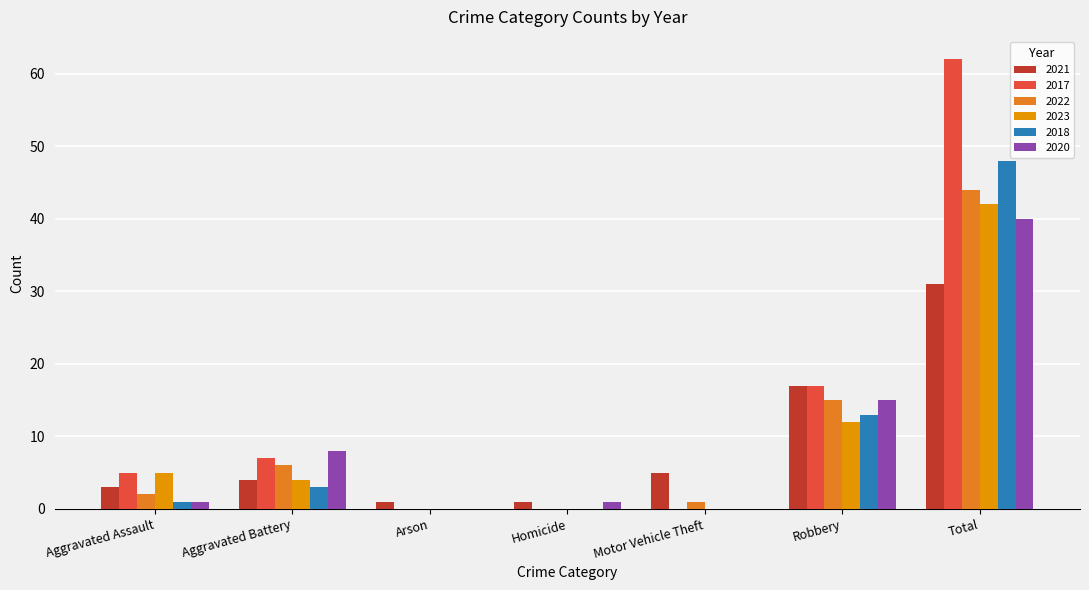

At which label is 2023 closest to 21?

Robbery